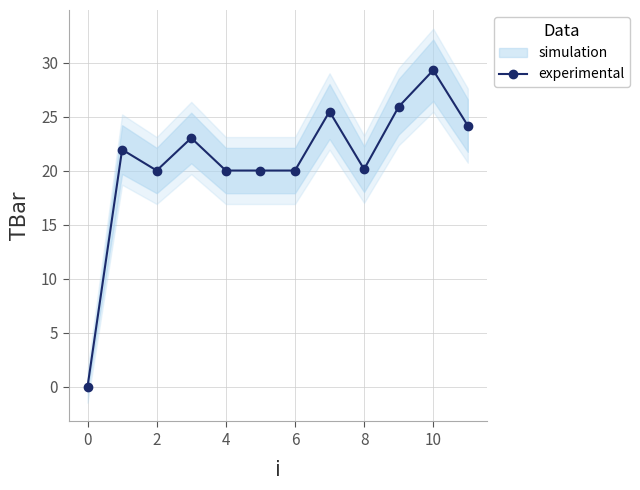

Reading left to right, transcribe all the data shown in this chart.

0.0	21.9	20.0	23.0	20.0	20.0	20.0	25.5	20.1	25.9	29.3	24.2